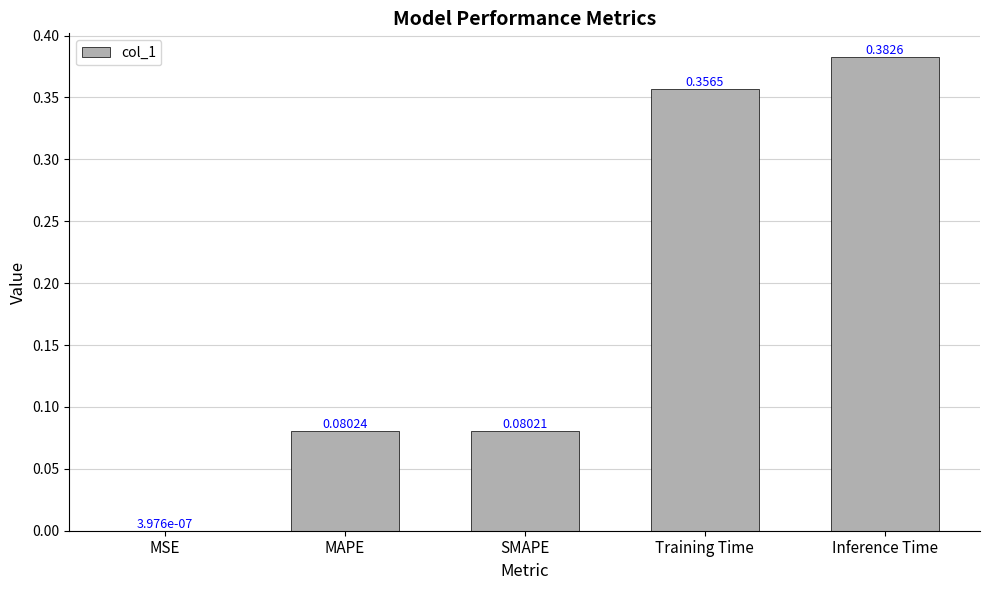

What is the change in value from MAPE to Training Time?

+0.3